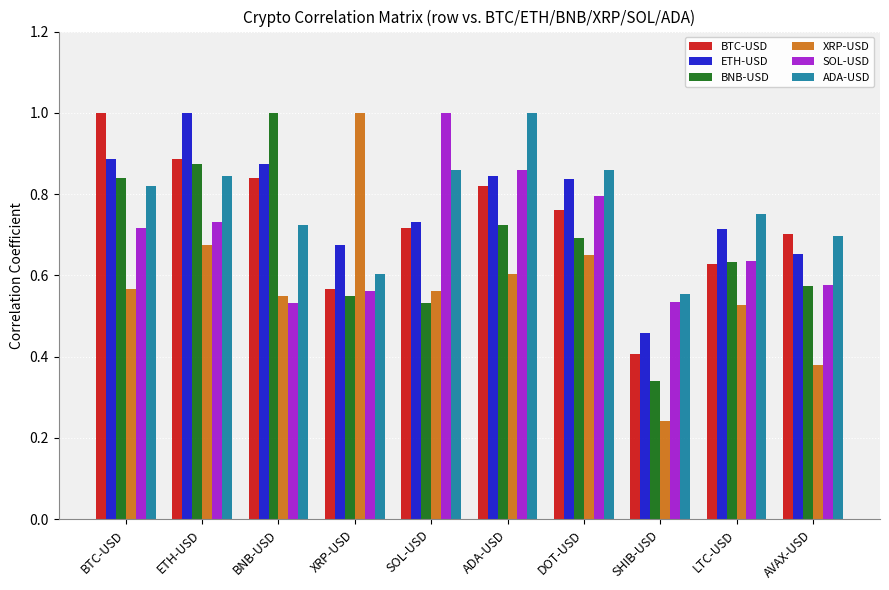

At which label does BTC-USD reach its minimum?

SHIB-USD